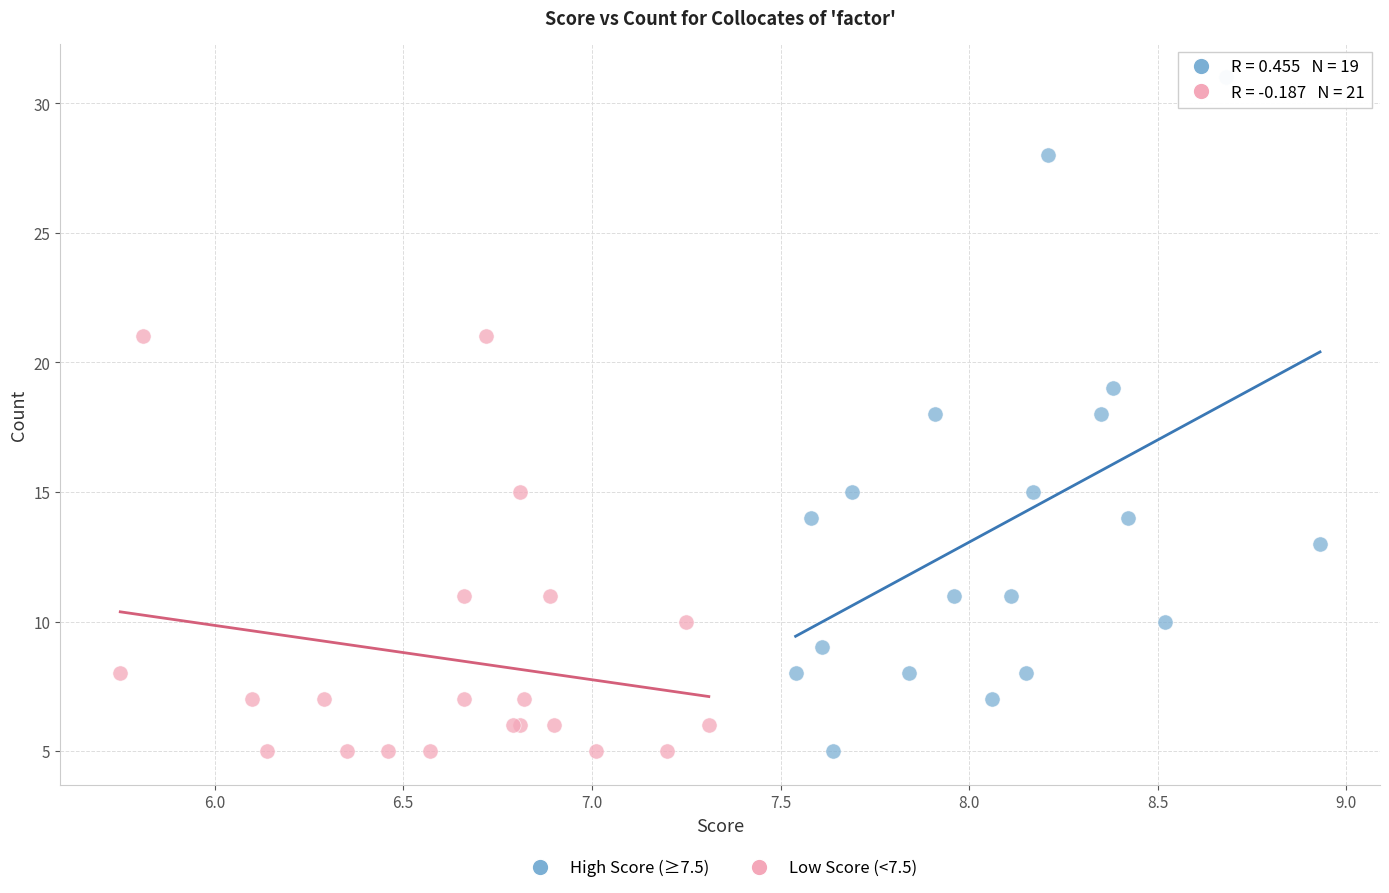

Which series reaches the maximum Y coordinate?

High Score (≥7.5)